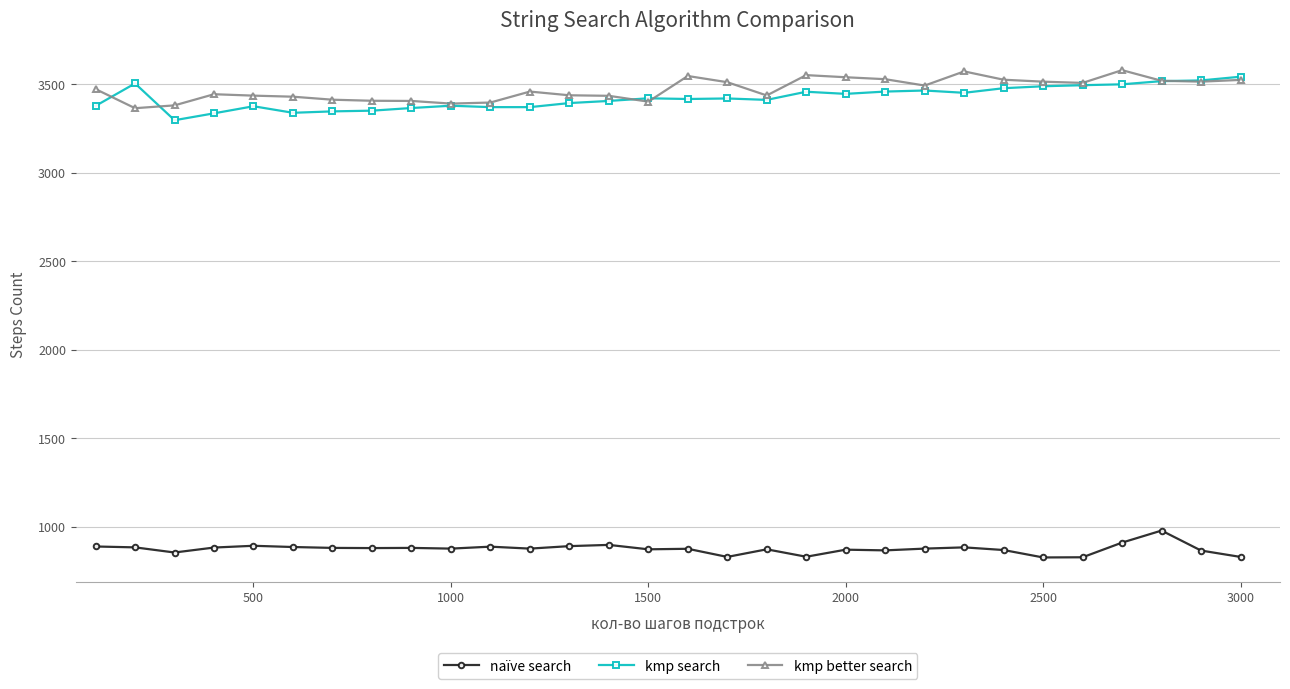

True or false: kmp search and naïve search intersect in this chart.

False